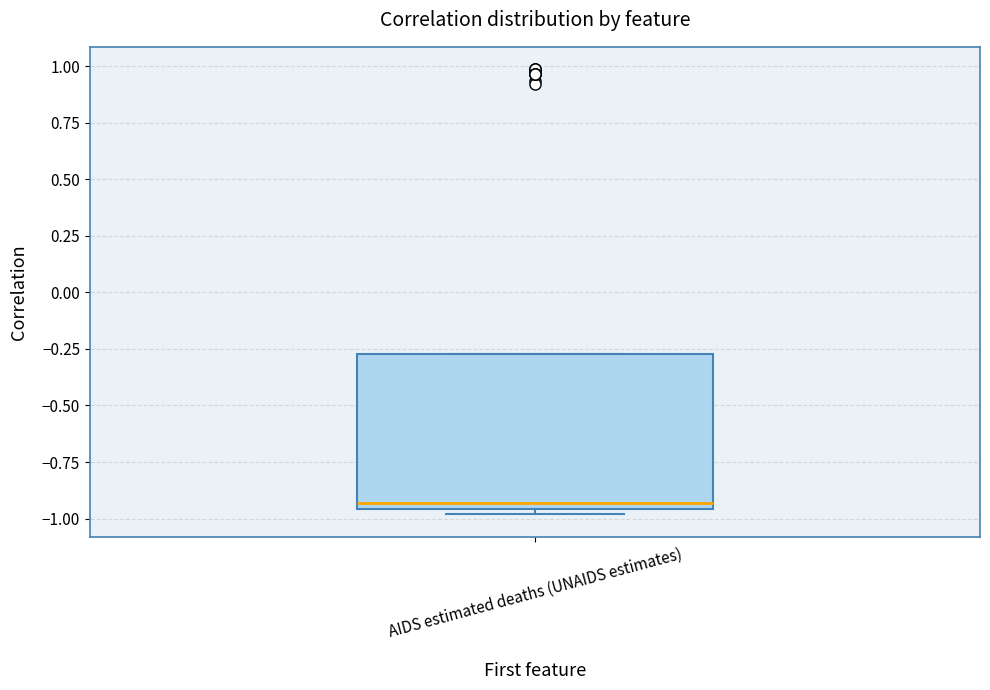

Where is the lower edge of the box for AIDS estimated deaths (UNAIDS estimates) on the y-axis? The values are not printed on the chart, so give them approximately, as read against the axis.

-0.95